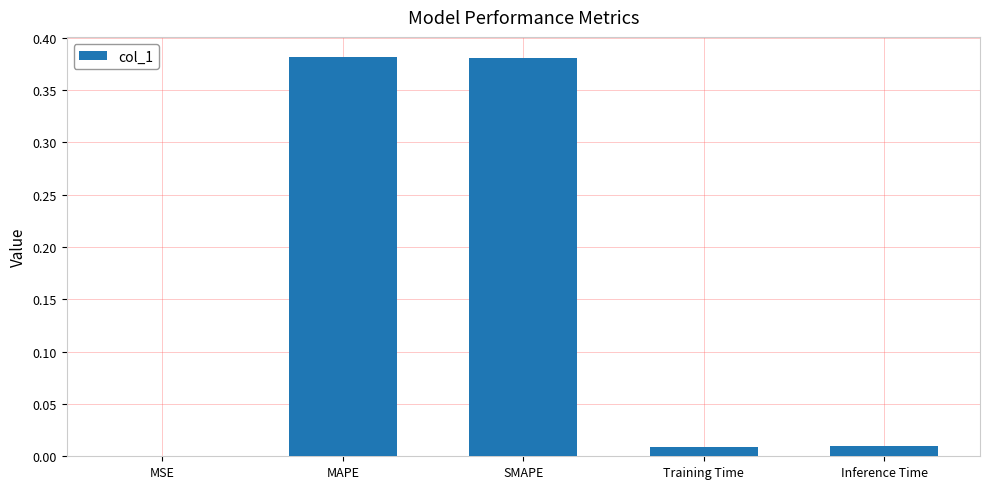

Are the bars horizontal?

No